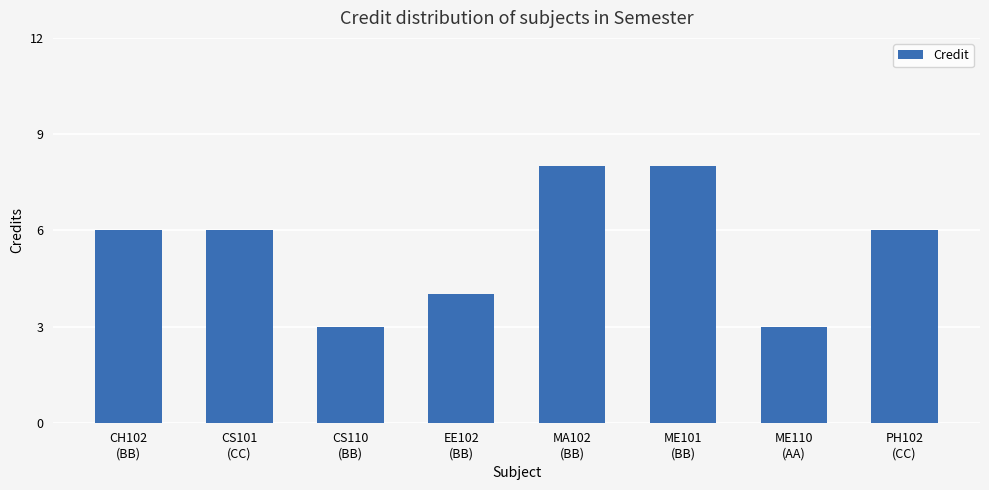

What is the sum of all values?

44